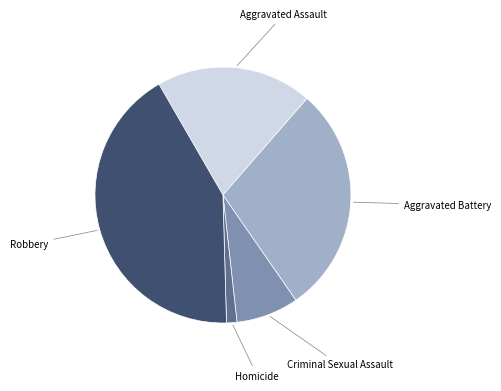

Does any single category account for the majority?

No